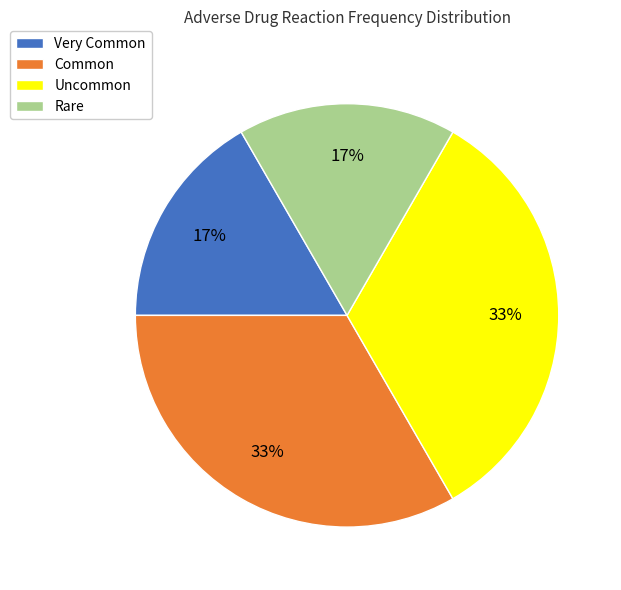

Is it true that Very Common is 9% of the pie?

False